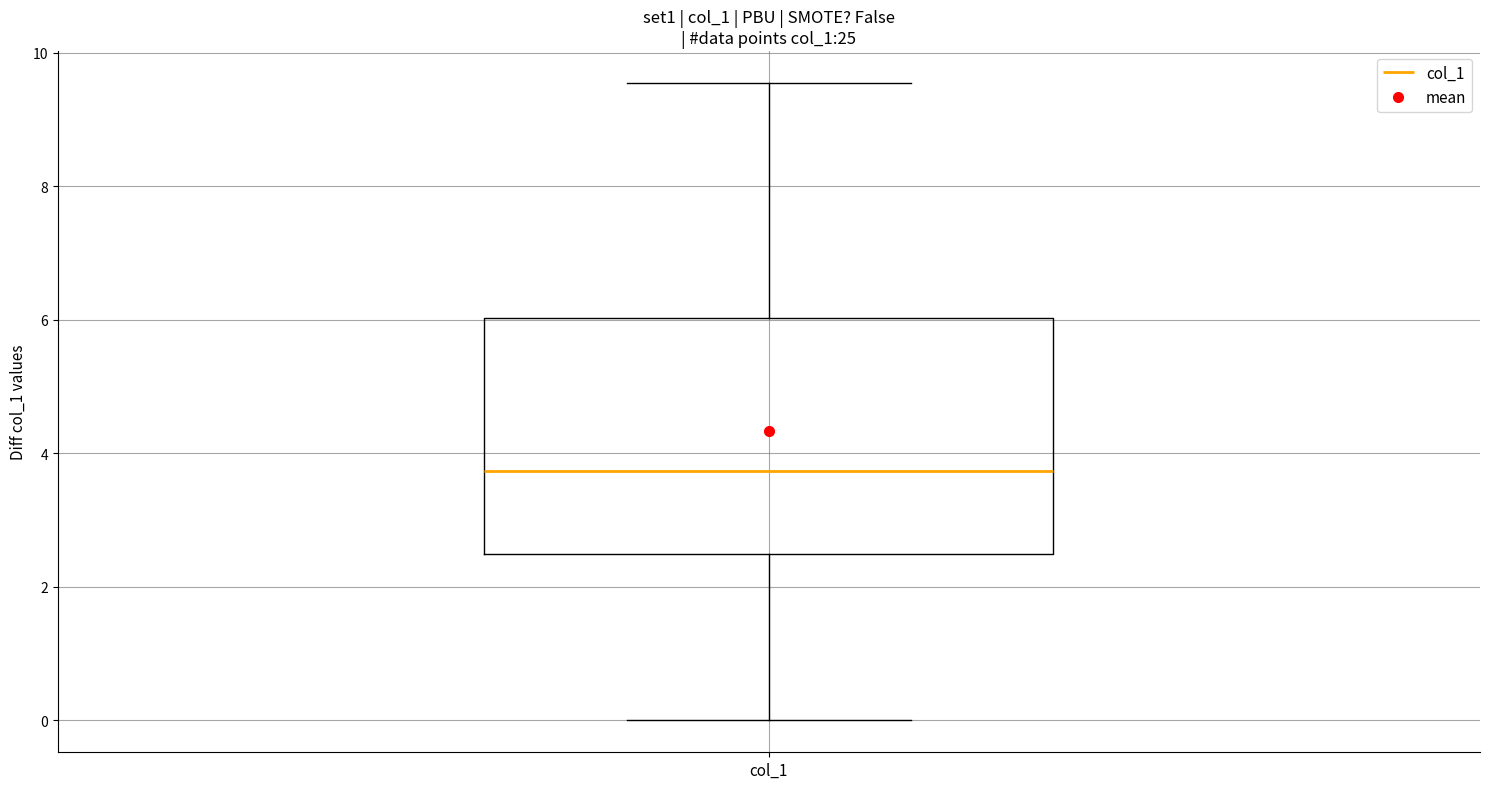

Transcribe this box plot: give where the median line is, the range the box spans, and where the two whiskers end, as read against the y-axis. The values are not printed on the chart, so give them approximately, as read against the axis.

median 3.8, box 2.4 to 6.0, whiskers 0.0 to 9.6